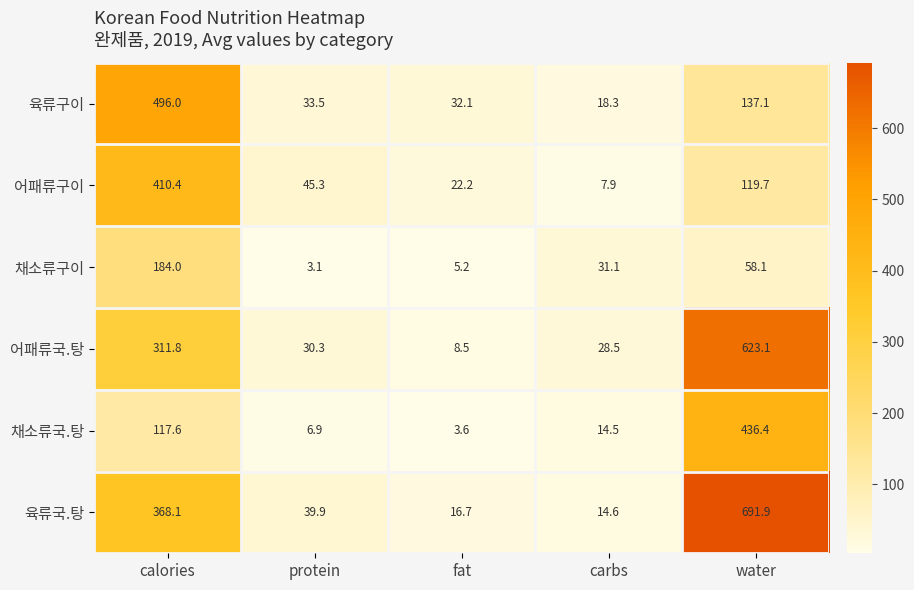

Reading left to right, what are all the values shown in this chart?

육류구이: calories=496.0	protein=33.5	fat=32.1	carbs=18.3	water=137.1
어패류구이: calories=410.4	protein=45.3	fat=22.2	carbs=7.9	water=119.7
채소류구이: calories=184.0	protein=3.1	fat=5.2	carbs=31.1	water=58.1
어패류국.탕: calories=311.8	protein=30.3	fat=8.5	carbs=28.5	water=623.1
채소류국.탕: calories=117.6	protein=6.9	fat=3.6	carbs=14.5	water=436.4
육류국.탕: calories=368.1	protein=39.9	fat=16.7	carbs=14.6	water=691.9